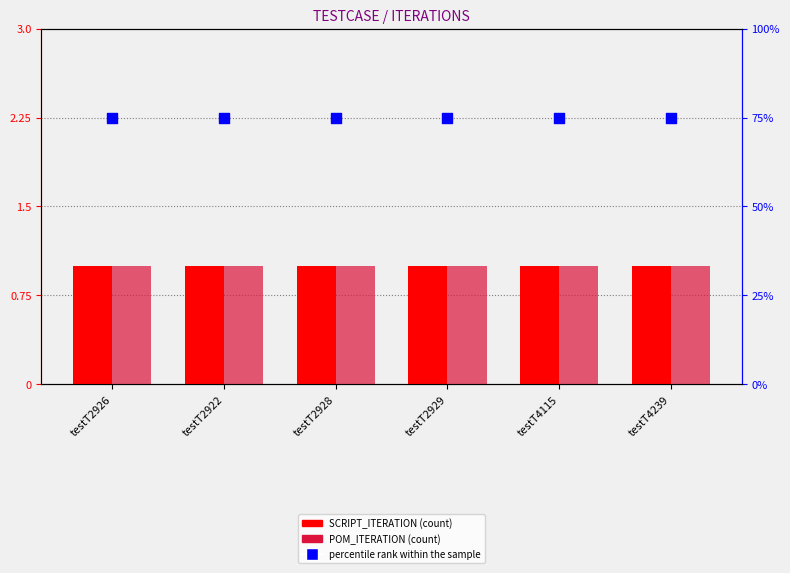

At which category is the sum across all series the highest?

testT2926